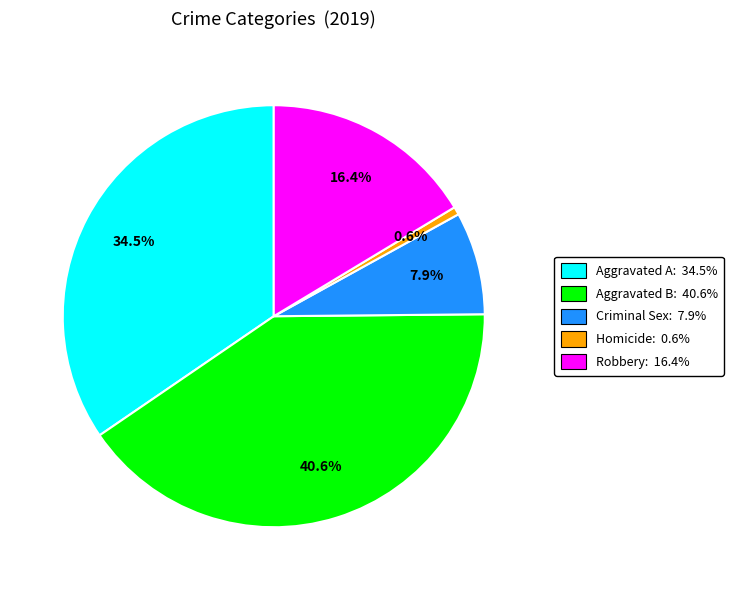

Does any single category account for the majority?

No